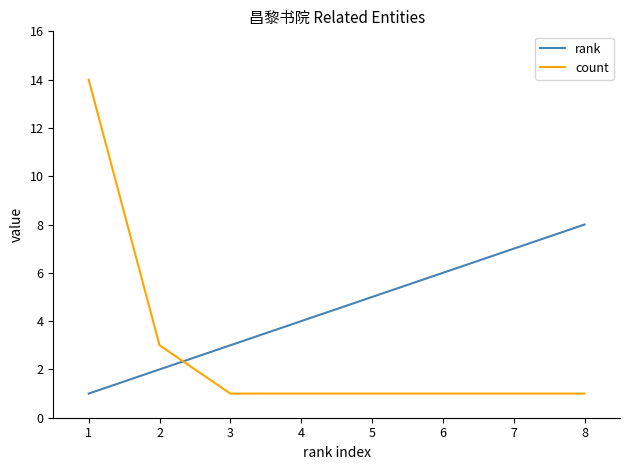

What is the maximum value shown in the chart?

14